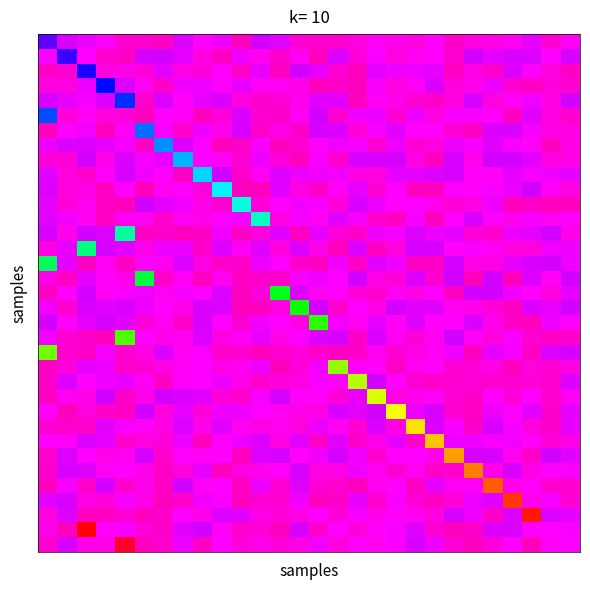

Reading left to right, transcribe all the data shown in this chart.

row_0: 0=10.0	1=4.8	2=3.7	3=3.0	4=0.8	5=0.8	6=0.3	7=4.3	8=3.0	9=3.5	10=0.1	11=4.8	12=4.2	13=1.1	14=0.9	15=0.9	16=1.5	17=2.6	18=2.2	19=1.5	20=3.1	21=0.7	22=1.5	23=1.8	24=2.3	25=3.9	26=1.0	27=2.6
row_1: 0=3.0	1=11.5	2=3.0	3=0.9	4=0.3	5=4.7	6=4.8	7=4.0	8=1.5	9=0.5	10=3.4	11=2.2	12=0.6	13=2.5	14=0.2	15=4.5	16=1.3	17=3.3	18=1.6	19=2.6	20=2.7	21=0.9	22=4.8	23=3.9	24=4.7	25=4.5	26=3.0	27=4.6
row_2: 0=0.4	1=1.0	2=13.0	3=1.6	4=1.9	5=1.4	6=4.1	7=1.8	8=1.4	9=2.7	10=0.7	11=4.0	12=0.4	13=4.9	14=3.9	15=1.0	16=0.0	17=4.1	18=3.5	19=3.6	20=3.9	21=0.4	22=1.8	23=0.6	24=4.3	25=3.1	26=1.7	27=0.3
row_3: 0=1.6	1=1.6	2=3.6	3=14.5	4=4.4	5=2.4	6=0.6	7=3.6	8=3.8	9=2.8	10=3.9	11=2.5	12=2.6	13=2.1	14=0.1	15=0.5	16=0.2	17=3.2	18=1.6	19=2.5	20=4.5	21=1.2	22=2.1	23=3.8	24=1.1	25=0.4	26=1.4	27=0.8
row_4: 0=4.6	1=4.0	2=3.2	3=4.4	4=16.0	5=0.9	6=4.5	7=2.7	8=4.0	9=4.5	10=1.6	11=0.6	12=1.1	13=2.1	14=4.1	15=4.3	16=0.0	17=2.6	18=2.1	19=1.1	20=0.6	21=1.7	22=4.7	23=1.6	24=2.6	25=3.5	26=1.8	27=4.9
row_5: 0=17.5	1=1.3	2=2.5	3=1.5	4=1.4	5=0.2	6=3.0	7=2.5	8=0.3	9=1.4	10=4.5	11=1.2	12=0.7	13=2.4	14=4.9	15=1.2	16=3.4	17=3.8	18=1.2	19=3.6	20=1.8	21=3.2	22=3.2	23=2.7	24=0.5	25=4.2	26=1.6	27=0.9
row_6: 0=0.2	1=3.0	2=3.4	3=0.1	4=2.6	5=19.0	6=3.2	7=0.9	8=3.5	9=1.9	10=4.7	11=0.7	12=1.7	13=0.6	14=4.6	15=4.4	16=1.3	17=3.3	18=4.1	19=2.8	20=2.6	21=1.2	22=0.5	23=4.5	24=4.5	25=3.2	26=1.7	27=1.7
row_7: 0=3.6	1=4.5	2=4.4	3=3.9	4=3.2	5=0.4	6=20.5	7=4.5	8=3.0	9=0.0	10=0.5	11=3.3	12=0.0	13=0.8	14=2.7	15=3.5	16=3.3	17=1.1	18=3.6	19=1.2	20=1.6	21=3.7	22=3.2	23=4.2	24=3.3	25=2.8	26=0.5	27=1.8
row_8: 0=1.3	1=1.2	2=4.9	3=2.0	4=4.5	5=3.2	6=4.0	7=22.0	8=2.9	9=2.5	10=1.0	11=3.6	12=1.4	13=0.1	14=3.2	15=0.9	16=4.7	17=4.8	18=4.6	19=1.9	20=0.1	21=4.6	22=2.1	23=4.8	24=4.8	25=4.3	26=1.5	27=1.9
row_9: 0=4.3	1=1.6	2=0.8	3=2.8	4=4.7	5=3.5	6=2.9	7=0.5	8=23.5	9=5.0	10=0.7	11=2.6	12=4.4	13=3.7	14=3.5	15=3.5	16=1.8	17=1.5	18=4.0	19=4.1	20=4.3	21=4.6	22=2.6	23=2.5	24=4.0	25=3.2	26=3.5	27=4.0
row_10: 0=4.5	1=1.7	2=1.9	3=0.5	4=2.9	5=0.2	6=2.3	7=2.7	8=1.4	9=25.0	10=0.2	11=0.2	12=4.1	13=1.8	14=0.6	15=2.6	16=3.8	17=1.1	18=3.1	19=0.4	20=0.3	21=2.7	22=2.7	23=3.2	24=3.6	25=4.9	26=2.6	27=1.6
row_11: 0=4.0	1=1.4	2=2.2	3=0.4	4=0.1	5=4.8	6=4.2	7=3.5	8=2.0	9=0.9	10=26.5	11=1.3	12=2.7	13=3.6	14=3.3	15=1.4	16=4.8	17=3.7	18=2.8	19=3.1	20=2.1	21=1.2	22=1.8	23=3.8	24=0.1	25=0.6	26=0.2	27=0.2
row_12: 0=4.3	1=3.5	2=2.4	3=0.5	4=2.5	5=2.4	6=0.9	7=2.2	8=2.0	9=3.1	10=3.2	11=28.0	12=1.9	13=3.1	14=2.5	15=4.3	16=3.3	17=0.8	18=0.4	19=3.2	20=0.1	21=2.9	22=4.7	23=2.9	24=1.9	25=3.2	26=2.3	27=2.7
row_13: 0=4.7	1=1.9	2=4.8	3=4.5	4=29.5	5=0.3	6=0.5	7=0.1	8=0.5	9=3.4	10=0.4	11=1.6	12=4.2	13=0.1	14=4.1	15=1.4	16=0.6	17=3.5	18=3.1	19=4.4	20=3.7	21=4.0	22=1.4	23=0.9	24=3.8	25=4.0	26=5.0	27=2.1
row_14: 0=1.9	1=3.9	2=31.0	3=4.7	4=4.3	5=2.1	6=3.8	7=3.8	8=0.5	9=4.5	10=2.5	11=4.1	12=1.6	13=4.5	14=1.9	15=0.1	16=4.5	17=0.5	18=1.6	19=4.8	20=4.8	21=2.9	22=3.2	23=2.2	24=1.5	25=1.6	26=3.4	27=3.8
row_15: 0=32.5	1=3.9	2=0.5	3=2.5	4=0.3	5=2.7	6=2.2	7=4.4	8=1.8	9=0.6	10=0.7	11=3.8	12=3.1	13=0.5	14=0.4	15=3.5	16=0.4	17=4.1	18=3.5	19=0.4	20=0.4	21=4.9	22=1.9	23=1.9	24=4.1	25=4.7	26=4.9	27=3.8
row_16: 0=1.9	1=0.4	2=3.9	3=2.8	4=2.1	5=34.0	6=0.6	7=2.5	8=0.1	9=2.3	10=0.3	11=0.6	12=0.6	13=3.2	14=3.7	15=2.9	16=4.8	17=1.9	18=1.4	19=4.3	20=1.1	21=4.8	22=0.1	23=4.8	24=0.2	25=4.5	26=2.6	27=5.0
row_17: 0=0.4	1=2.8	2=4.8	3=2.6	4=3.1	5=3.5	6=2.3	7=3.1	8=2.9	9=4.5	10=0.2	11=1.4	12=35.5	13=4.5	14=2.3	15=3.1	16=1.4	17=0.9	18=2.3	19=1.8	20=2.9	21=0.4	22=4.9	23=4.9	24=3.5	25=2.7	26=1.5	27=4.1
row_18: 0=3.4	1=0.8	2=4.6	3=4.1	4=4.7	5=3.6	6=3.1	7=2.1	8=4.7	9=4.3	10=0.2	11=0.1	12=1.9	13=37.0	14=4.9	15=0.8	16=3.0	17=1.9	18=4.8	19=4.2	20=4.2	21=2.3	22=2.1	23=1.4	24=0.3	25=4.3	26=4.1	27=5.0
row_19: 0=5.0	1=2.8	2=3.8	3=4.7	4=4.2	5=1.2	6=2.3	7=0.6	8=4.8	9=3.0	10=1.1	11=3.4	12=3.1	13=1.8	14=38.5	15=3.4	16=2.6	17=3.9	18=2.6	19=4.3	20=2.8	21=2.8	22=4.4	23=2.0	24=0.7	25=0.1	26=3.8	27=3.1
row_20: 0=3.5	1=1.1	2=0.7	3=0.1	4=40.0	5=2.9	6=2.0	7=2.2	8=4.5	9=1.7	10=2.6	11=3.9	12=2.0	13=3.1	14=4.3	15=4.7	16=0.7	17=4.6	18=2.5	19=1.3	20=2.3	21=4.9	22=2.5	23=1.6	24=3.2	25=1.2	26=0.4	27=0.6
row_21: 0=41.5	1=0.8	2=0.7	3=3.2	4=0.9	5=1.7	6=4.5	7=2.4	8=3.3	9=0.9	10=1.0	11=0.2	12=0.8	13=1.4	14=0.9	15=0.4	16=0.6	17=2.3	18=1.0	19=1.8	20=2.5	21=3.5	22=0.2	23=4.0	24=3.1	25=0.4	26=4.4	27=4.6
row_22: 0=0.3	1=1.4	2=4.0	3=3.7	4=0.9	5=1.0	6=1.9	7=2.4	8=3.1	9=1.8	10=2.3	11=3.7	12=0.2	13=1.3	14=3.6	15=43.0	16=2.6	17=2.7	18=0.5	19=2.2	20=2.7	21=1.2	22=1.3	23=1.9	24=0.1	25=1.6	26=1.1	27=1.6
row_23: 0=0.6	1=4.5	2=3.0	3=3.4	4=3.9	5=2.5	6=0.4	7=2.7	8=2.9	9=3.7	10=2.2	11=0.6	12=1.4	13=1.8	14=3.2	15=2.9	16=44.5	17=4.9	18=3.0	19=1.2	20=0.5	21=0.8	22=1.2	23=0.8	24=0.9	25=1.4	26=0.9	27=4.5
row_24: 0=0.4	1=2.6	2=2.1	3=4.9	4=0.6	5=2.0	6=4.8	7=4.3	8=4.1	9=1.3	10=0.9	11=3.3	12=4.6	13=2.8	14=2.9	15=1.4	16=3.8	17=46.0	18=1.6	19=2.1	20=2.5	21=1.2	22=0.6	23=3.1	24=1.4	25=2.9	26=0.8	27=2.4
row_25: 0=2.7	1=0.3	2=1.7	3=0.7	4=0.3	5=4.9	6=1.6	7=4.0	8=1.3	9=3.4	10=3.8	11=3.0	12=2.4	13=2.1	14=1.7	15=4.6	16=4.2	17=4.8	18=47.5	19=3.7	20=4.7	21=0.9	22=0.3	23=3.7	24=2.9	25=4.2	26=0.7	27=4.0
row_26: 0=1.0	1=0.8	2=0.8	3=4.1	4=3.3	5=2.6	6=1.8	7=4.4	8=2.0	9=4.1	10=2.2	11=1.9	12=2.3	13=1.5	14=3.7	15=2.5	16=1.2	17=4.5	18=1.9	19=49.0	20=4.5	21=3.1	22=0.6	23=4.7	24=3.1	25=1.7	26=0.7	27=4.0
row_27: 0=3.1	1=2.7	2=4.5	3=3.9	4=0.8	5=1.6	6=1.2	7=3.7	8=0.2	9=2.8	10=3.8	11=4.4	12=1.7	13=4.1	14=0.6	15=4.2	16=0.6	17=2.0	18=4.0	19=0.7	20=50.5	21=3.6	22=3.6	23=3.2	24=3.5	25=2.7	26=1.3	27=1.7
row_28: 0=0.9	1=4.5	2=2.9	3=2.0	4=2.3	5=4.7	6=0.8	7=2.9	8=2.5	9=3.1	10=0.1	11=4.4	12=4.7	13=2.8	14=3.5	15=4.6	16=3.5	17=0.8	18=2.9	19=3.0	20=2.1	21=52.0	22=4.7	23=4.6	24=2.3	25=0.6	26=4.9	27=4.2
row_29: 0=0.6	1=4.6	2=4.3	3=2.6	4=3.0	5=2.0	6=0.3	7=1.7	8=4.0	9=0.0	10=1.7	11=2.0	12=2.7	13=4.6	14=1.7	15=1.7	16=3.7	17=2.3	18=1.1	19=2.3	20=0.7	21=0.9	22=53.5	23=2.1	24=4.6	25=1.8	26=2.9	27=3.2
row_30: 0=0.1	1=3.3	2=0.9	3=4.8	4=0.7	5=2.1	6=0.4	7=5.0	8=2.5	9=3.0	10=0.3	11=3.7	12=1.0	13=4.5	14=1.0	15=1.0	16=0.2	17=2.4	18=2.8	19=0.3	20=3.9	21=2.3	22=2.6	23=55.0	24=2.0	25=2.8	26=0.8	27=0.9
row_31: 0=4.3	1=4.7	2=1.9	3=1.4	4=3.2	5=2.0	6=0.1	7=0.8	8=3.6	9=3.3	10=0.1	11=1.1	12=1.2	13=3.4	14=0.1	15=0.5	16=4.0	17=0.9	18=3.3	19=1.2	20=0.5	21=1.2	22=3.6	23=4.3	24=56.5	25=2.0	26=3.3	27=1.0
row_32: 0=1.5	1=4.5	2=0.1	3=0.4	4=1.0	5=0.1	6=0.9	7=2.9	8=2.1	9=4.5	10=4.1	11=1.7	12=1.3	13=1.9	14=3.0	15=1.3	16=3.1	17=2.0	18=2.8	19=2.2	20=1.5	21=4.7	22=3.8	23=0.7	24=4.3	25=58.0	26=4.5	27=4.0
row_33: 0=2.1	1=0.1	2=59.5	3=2.7	4=3.2	5=1.3	6=0.7	7=4.2	8=4.9	9=2.6	10=0.9	11=1.4	12=0.1	13=4.6	14=0.6	15=2.9	16=1.4	17=2.8	18=3.3	19=4.1	20=1.0	21=0.1	22=0.7	23=4.5	24=4.4	25=3.0	26=3.0	27=3.3
row_34: 0=0.9	1=4.6	2=2.1	3=1.9	4=61.0	5=0.2	6=0.8	7=3.7	8=0.4	9=3.0	10=1.2	11=1.9	12=1.4	13=1.8	14=3.6	15=1.5	16=2.8	17=2.4	18=3.3	19=4.7	20=3.7	21=1.1	22=0.2	23=1.3	24=3.0	25=0.3	26=2.5	27=3.0